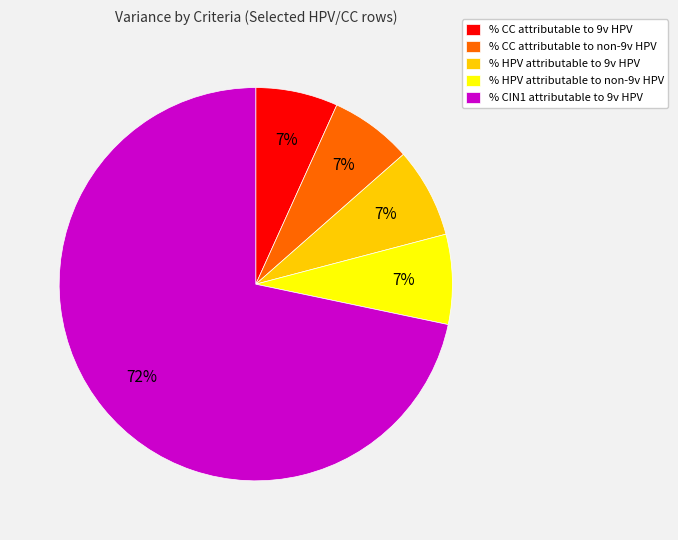

To the nearest percent, what is the combined percentage of % HPV attributable to non-9v HPV and % CC attributable to 9v HPV?

14%